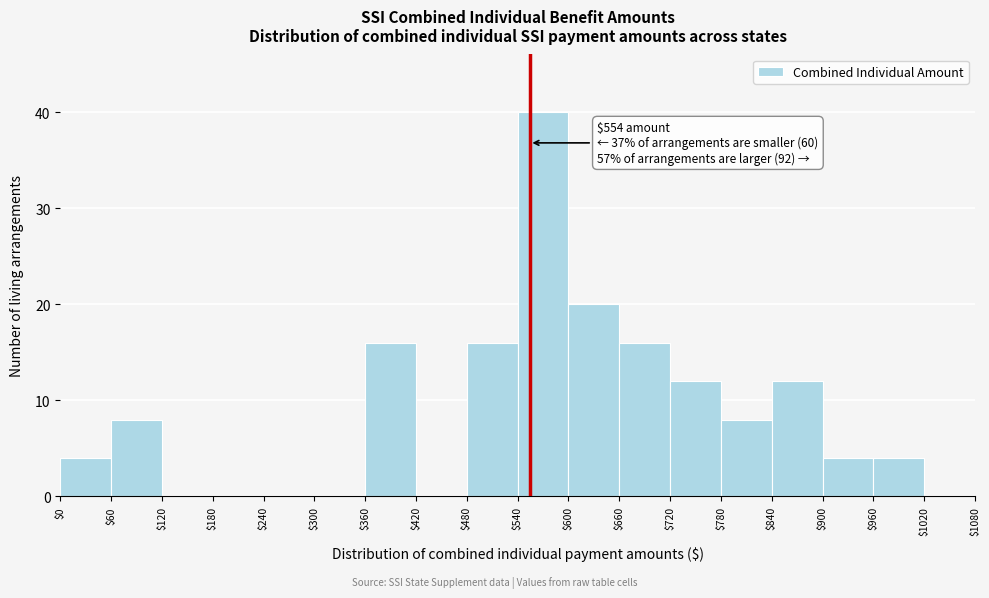

Over which range of the x-axis is the bar tallest?

$540 to $600